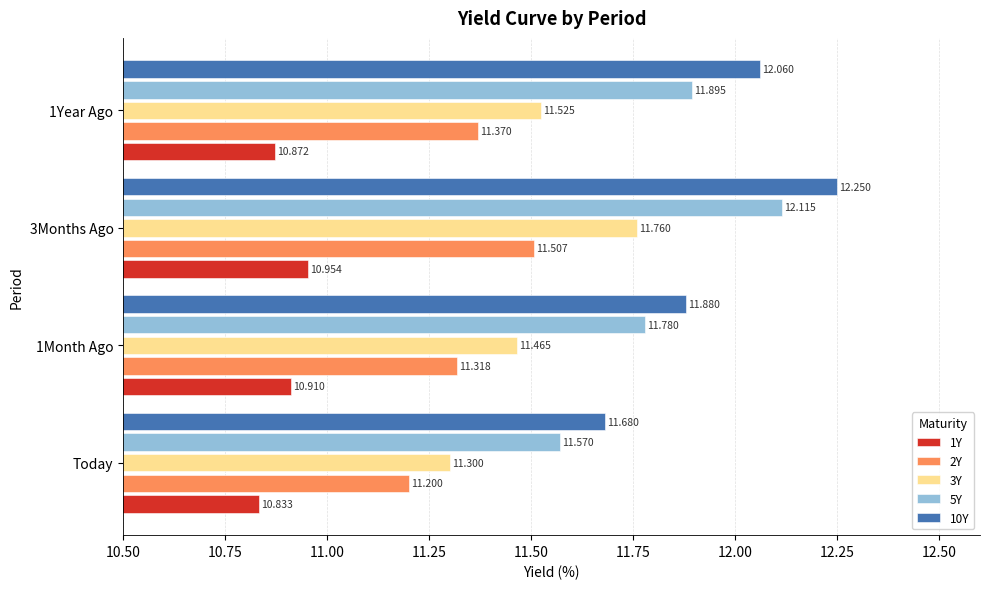

At how many categories does at least one series exceed 11?

4